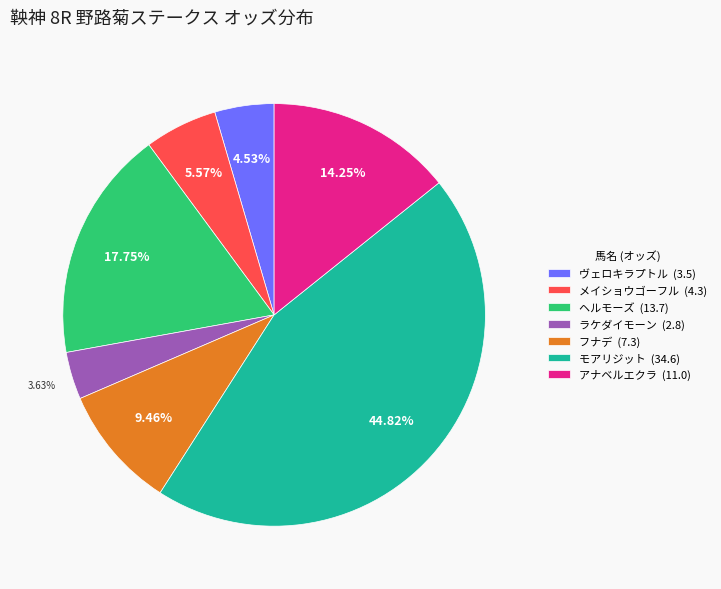

Which has a higher value, フナデ or ヘルモーズ?

ヘルモーズ